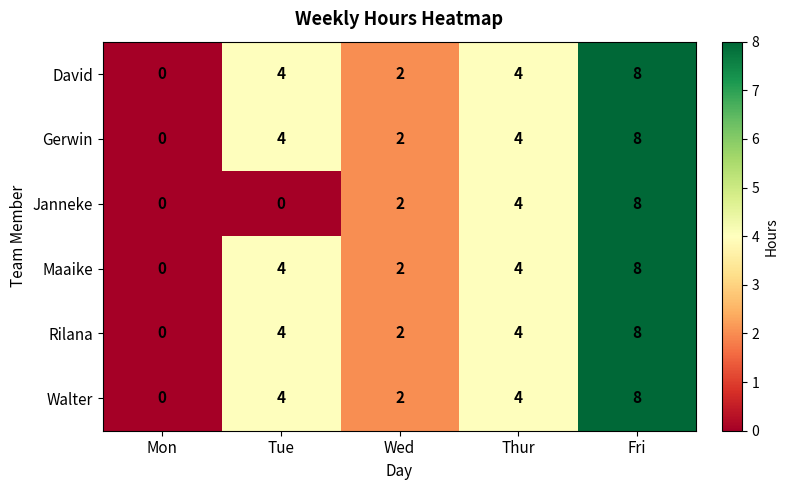

What is the average value of the Maaike series?

4